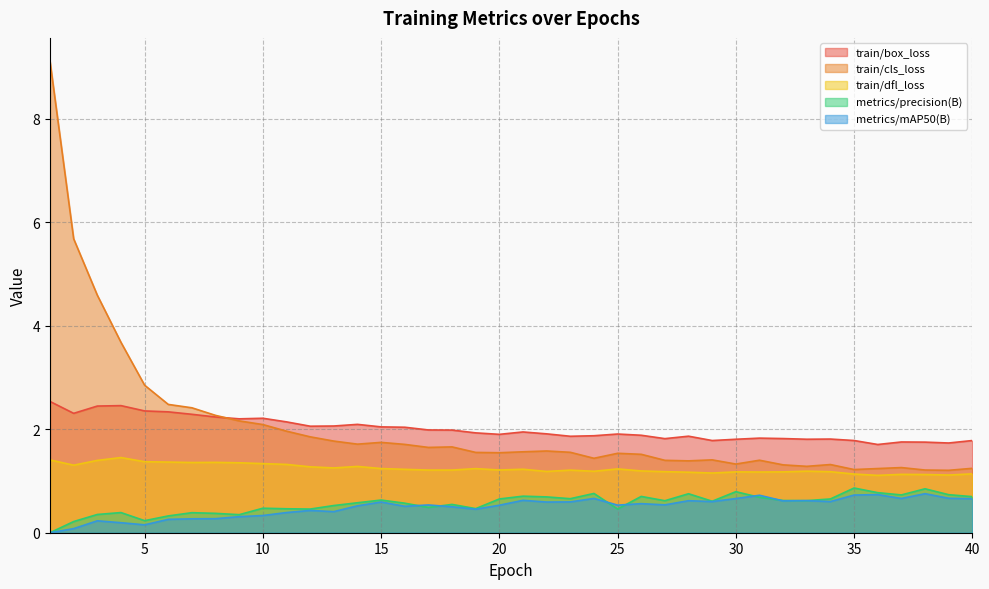

Which series changed the most between 4 and 29?

train/cls_loss